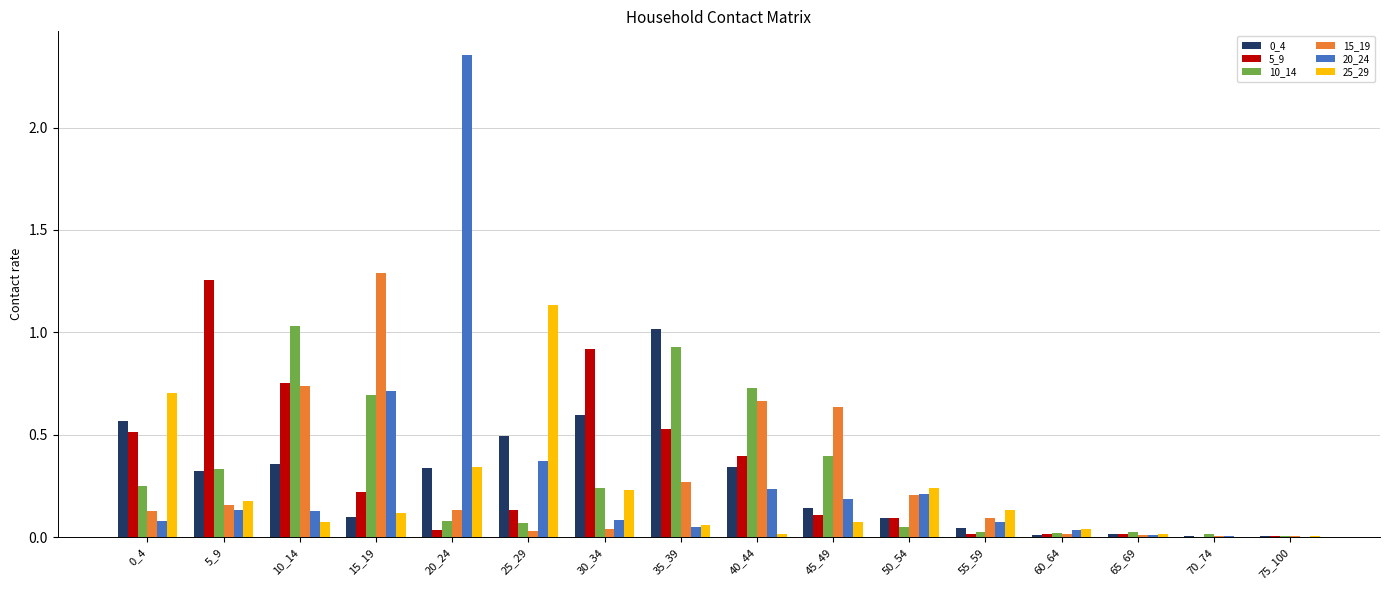

What is the total value across all series at 0_4?

2.2